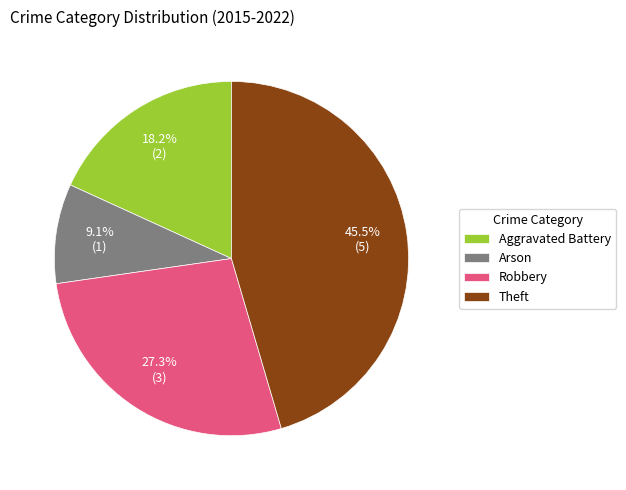

What percentage is the Arson slice, to the nearest percent?

9%